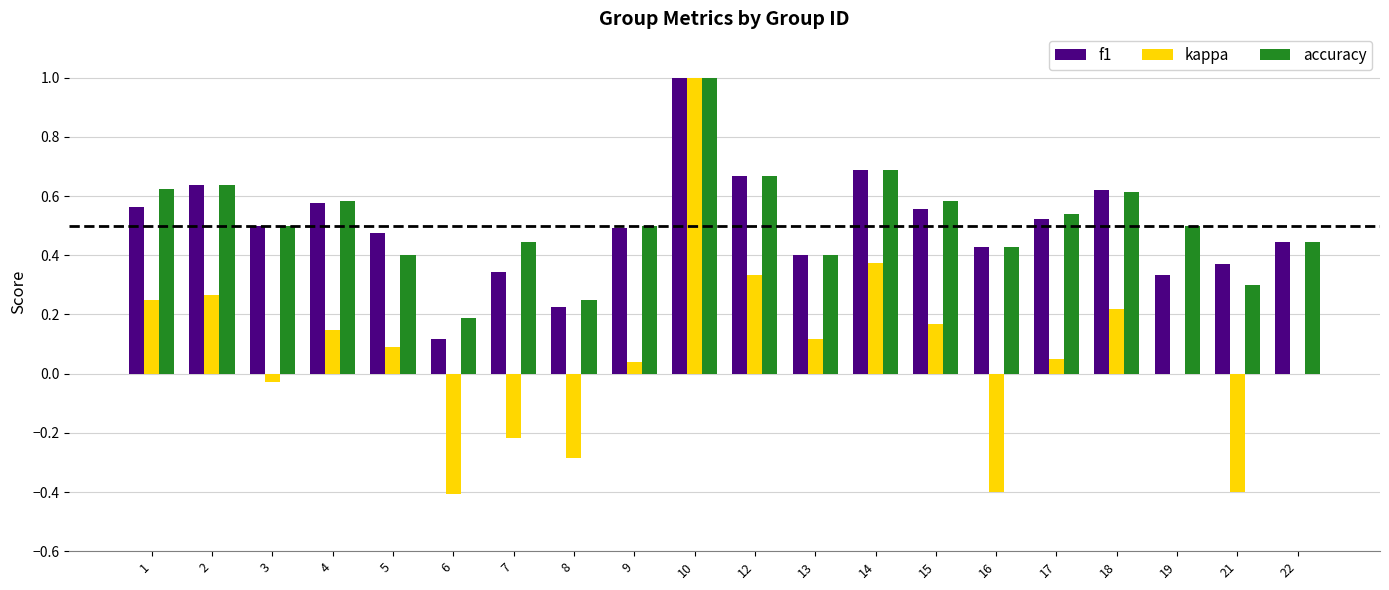

What is the sum of the f1 values at 7 and 4?

0.9